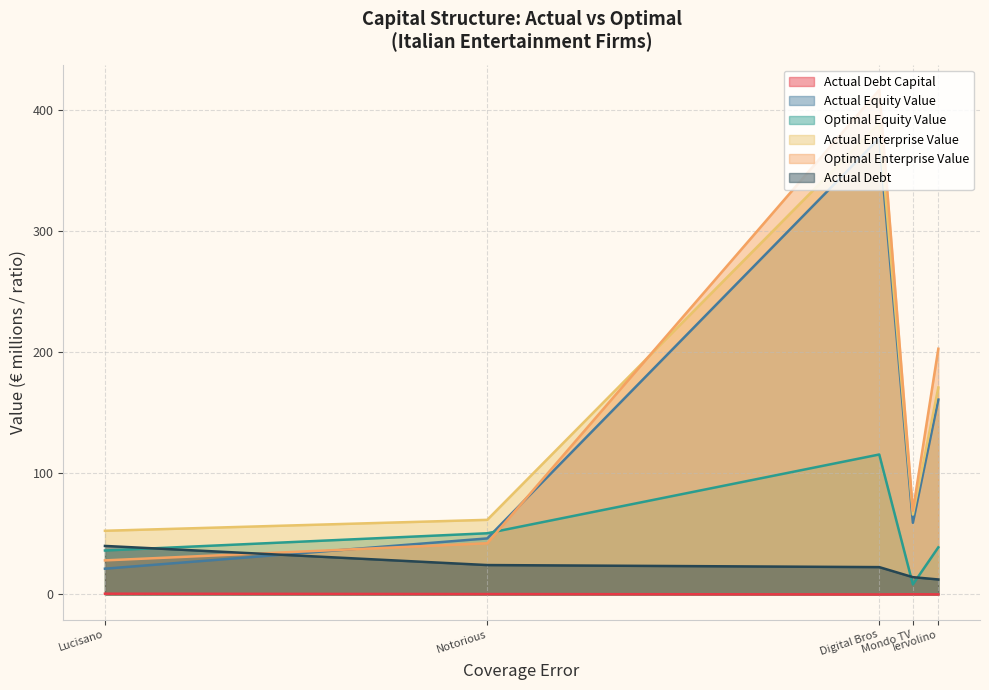

Which has a higher value, Iervolino or Digital Bros?

Iervolino